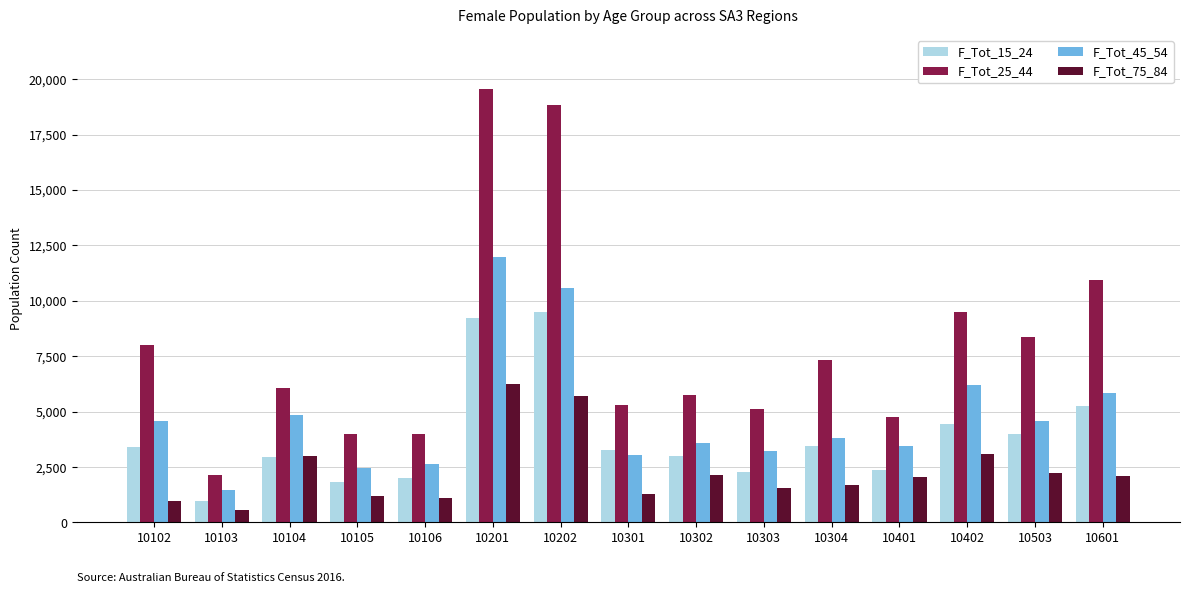

How many series are shown in this chart?

4